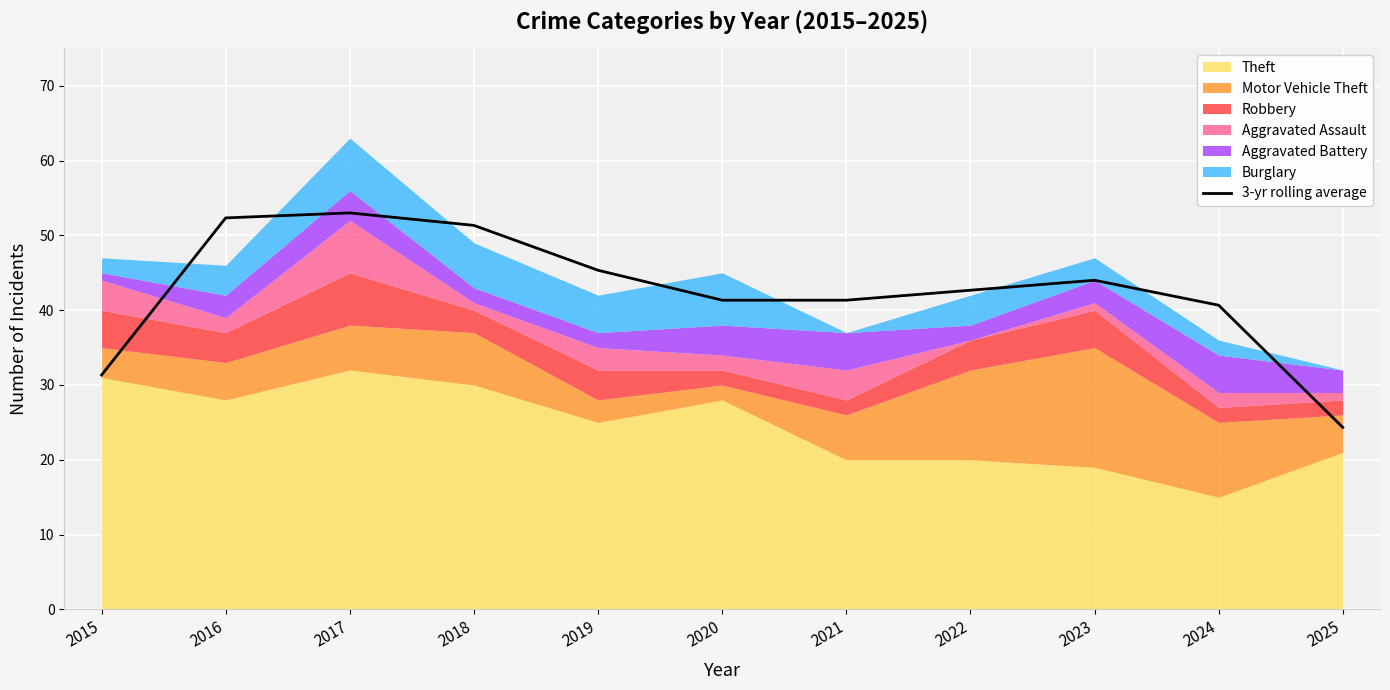

What is the average value?

42.5